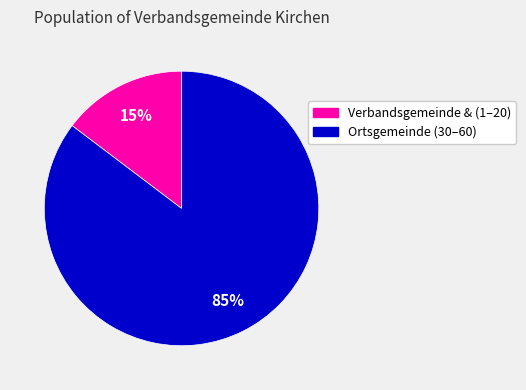

Is there any slice that represents more than half of the pie?

Yes